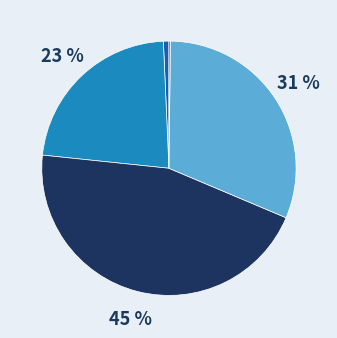

Does any single category account for the majority?

No